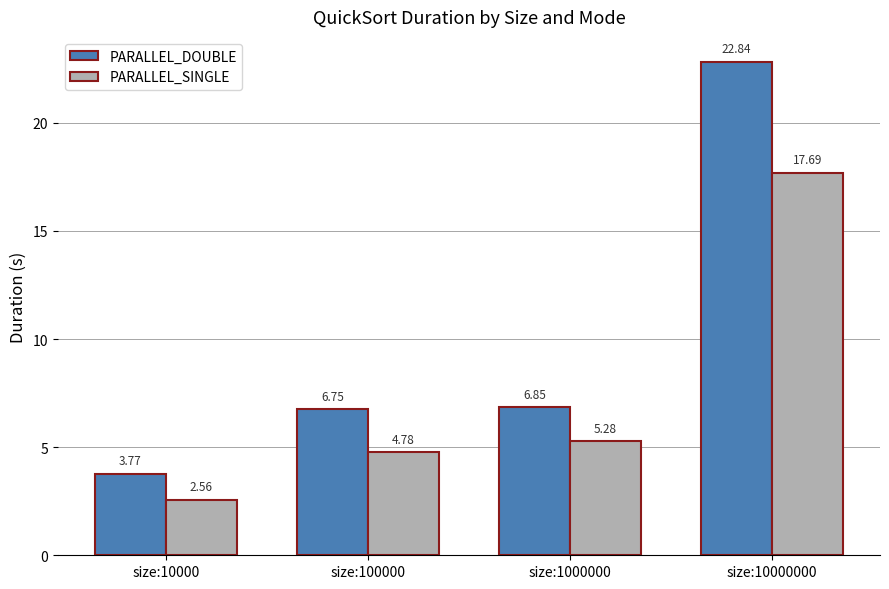

Which series has the largest range (max minus min)?

PARALLEL_DOUBLE